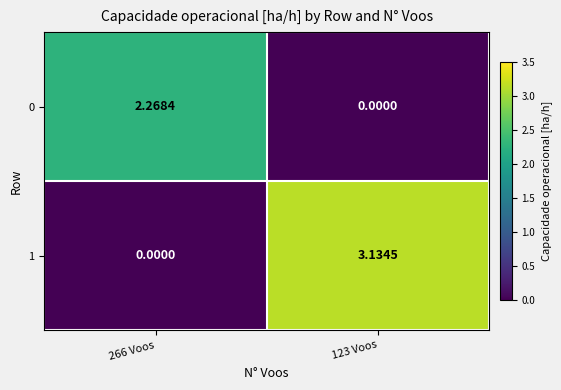

At how many categories does at least one series exceed 1?

2